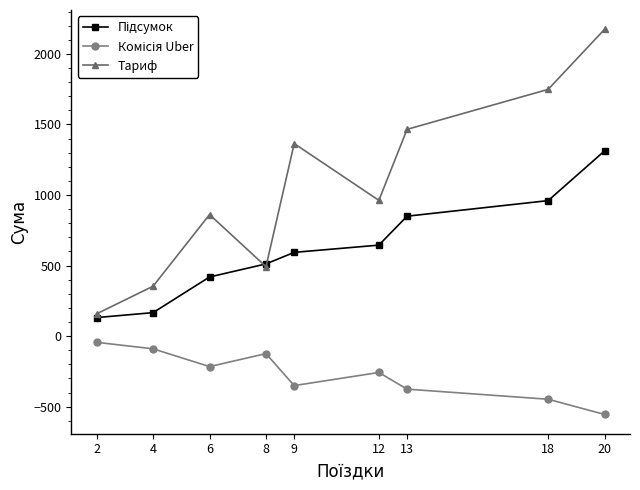

Read the Тариф value at 13.

1465.1